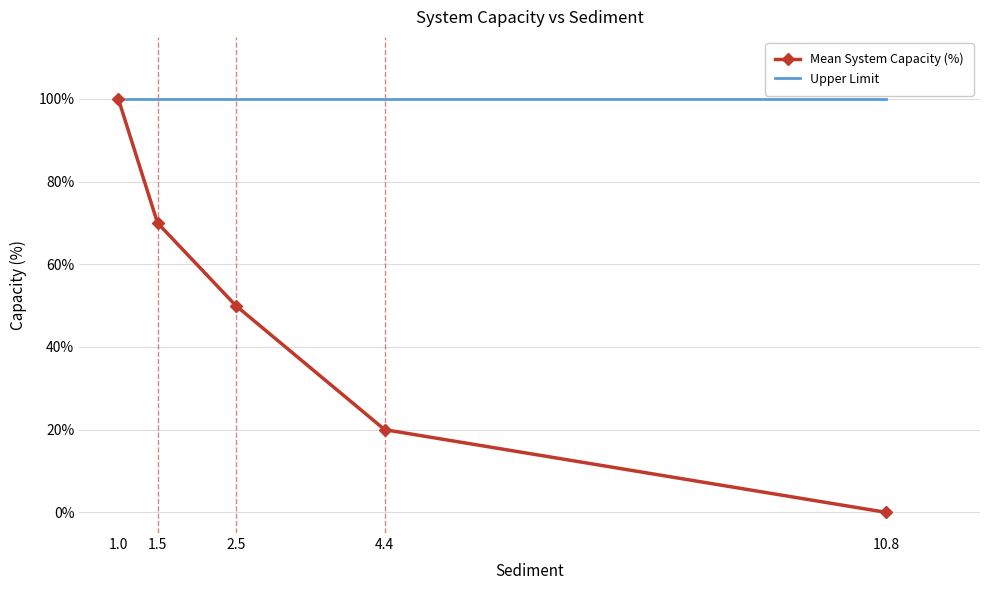

The Mean System Capacity (%) series shows 36 at 4.4. True or false?

False